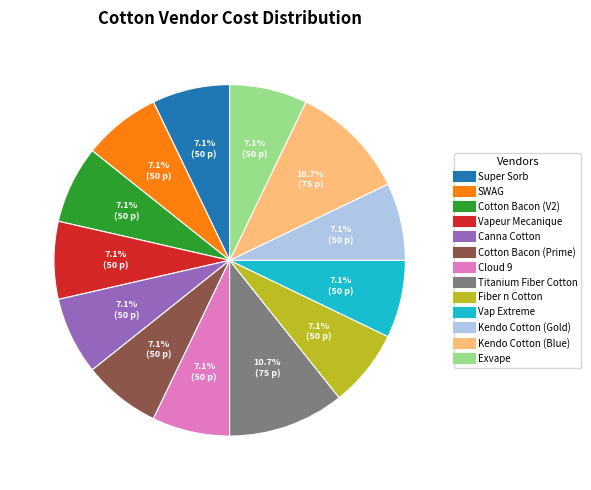

Count the number of slices in the pie.

13